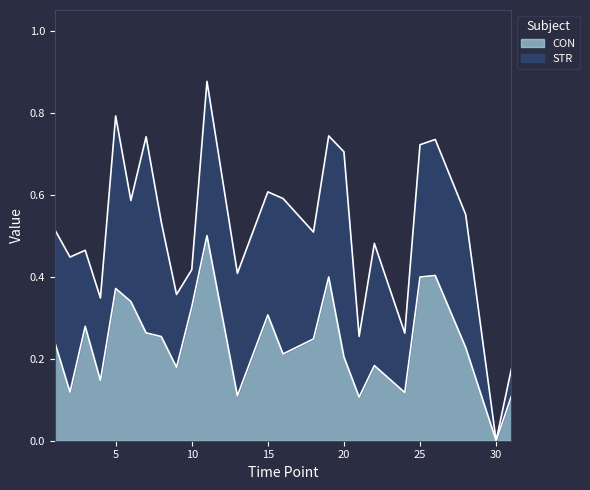

True or false: the data shows 0.0 at 30.

True